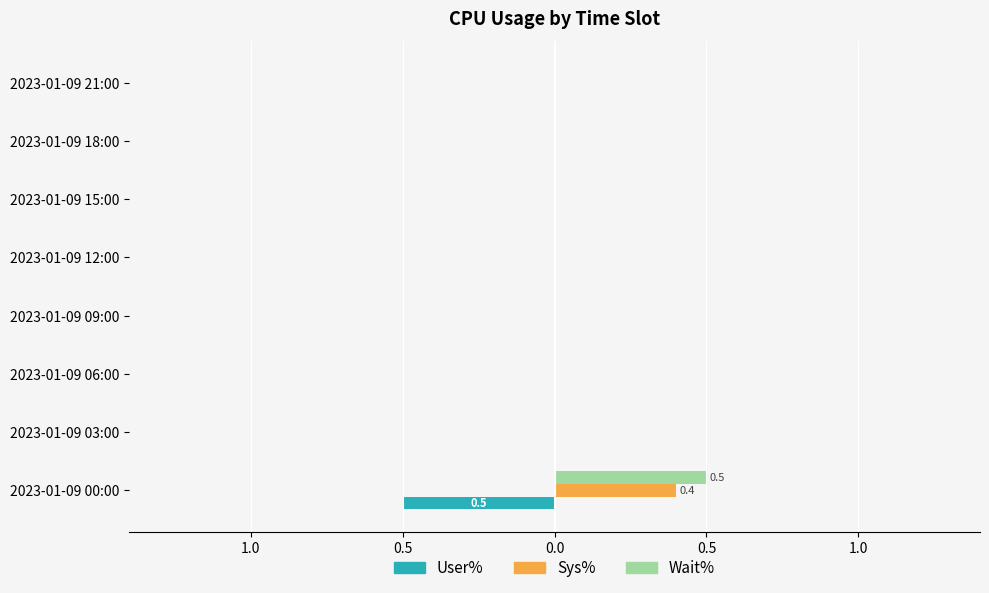

What are all the series names shown in the legend?

User%, Sys%, Wait%